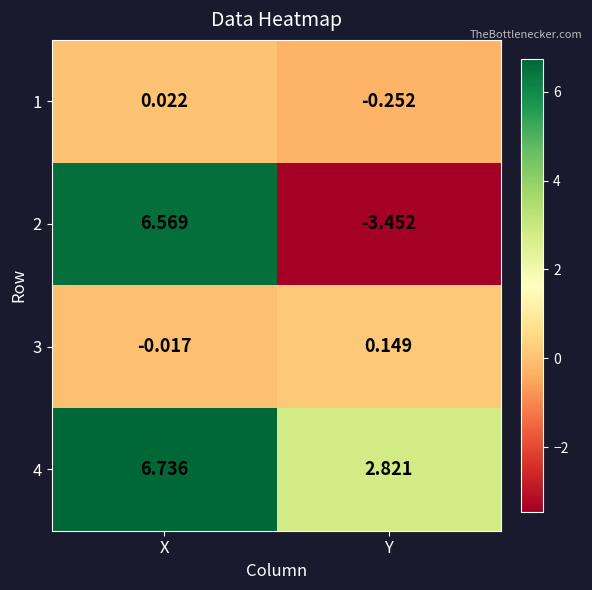

Count the number of data series in this chart.

4